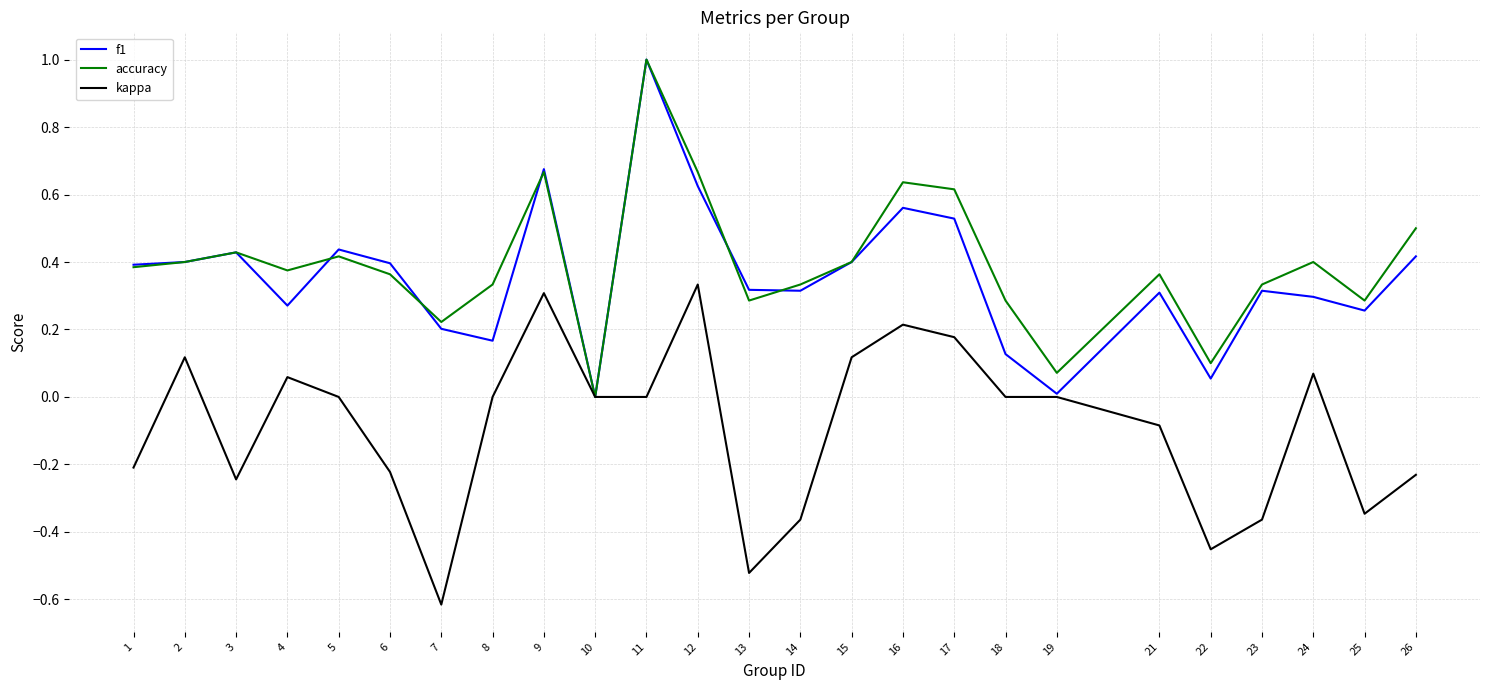

Which series has the largest total across all categories?

accuracy